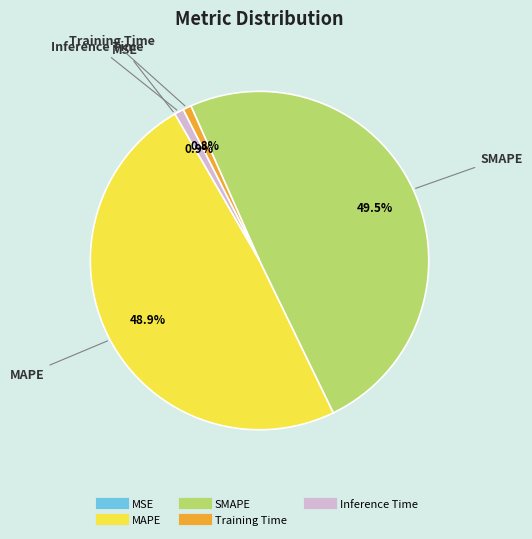

To the nearest percent, what portion does Training Time represent?

1%